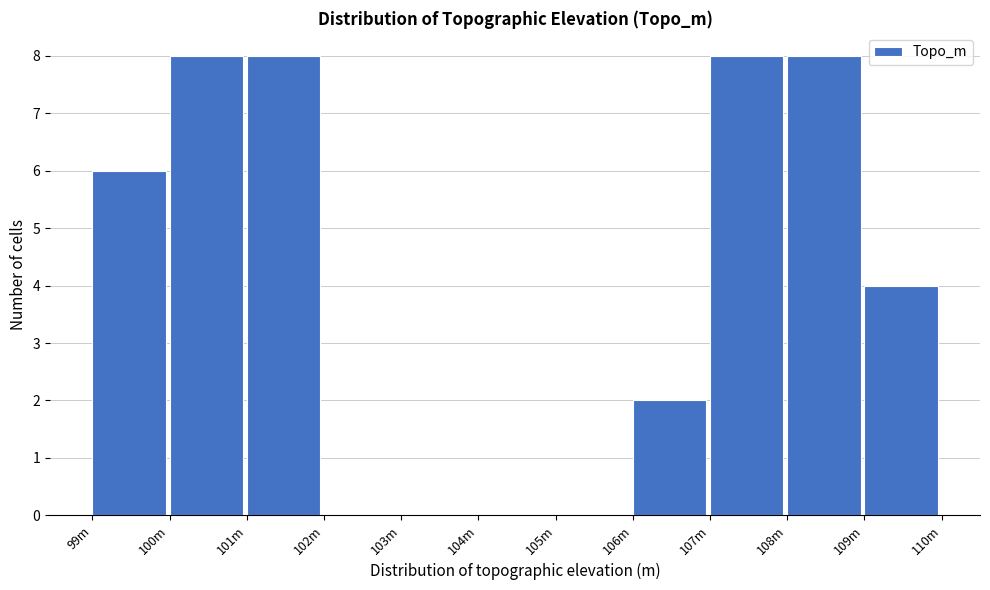

Reading right to left, transcribe all the data shown in this chart.

109m=4	108m=8	107m=8	106m=2	105m=0	104m=0	103m=0	102m=0	101m=8	100m=8	99m=6